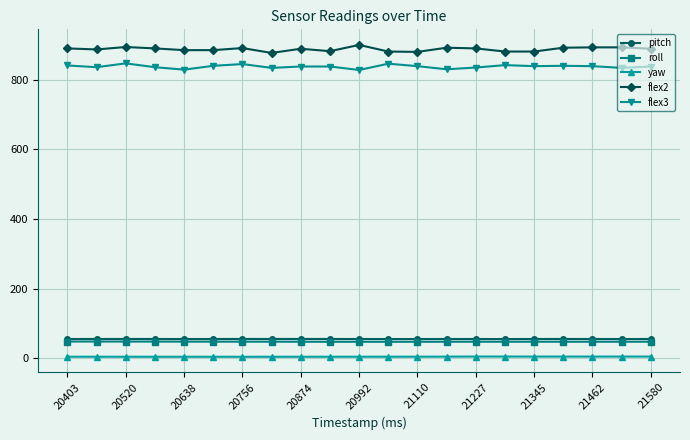

True or false: flex2 and pitch intersect in this chart.

False